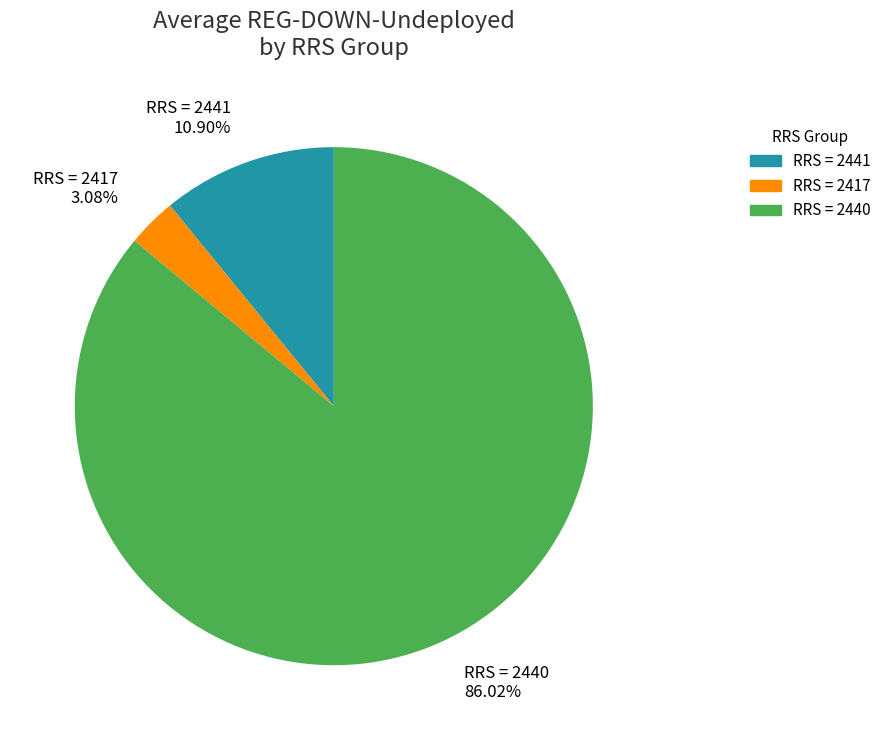

Which category has the smallest portion of the pie?

RRS = 2417